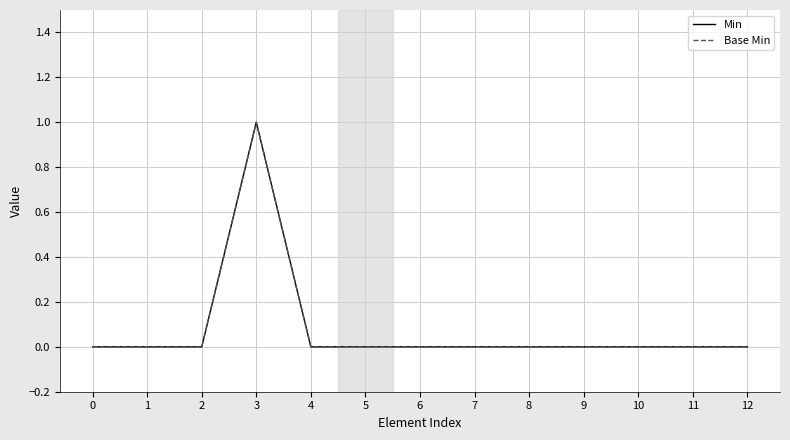

Does the chart have visible grid lines?

Yes